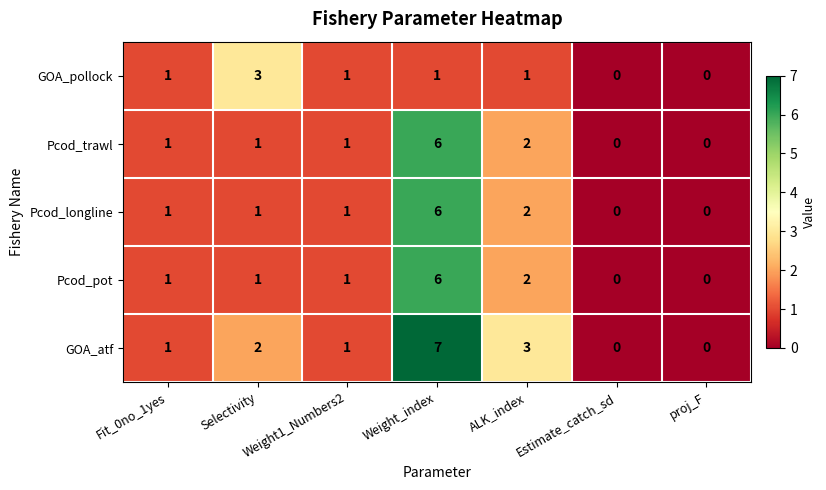

Count the number of categories in the chart.

7